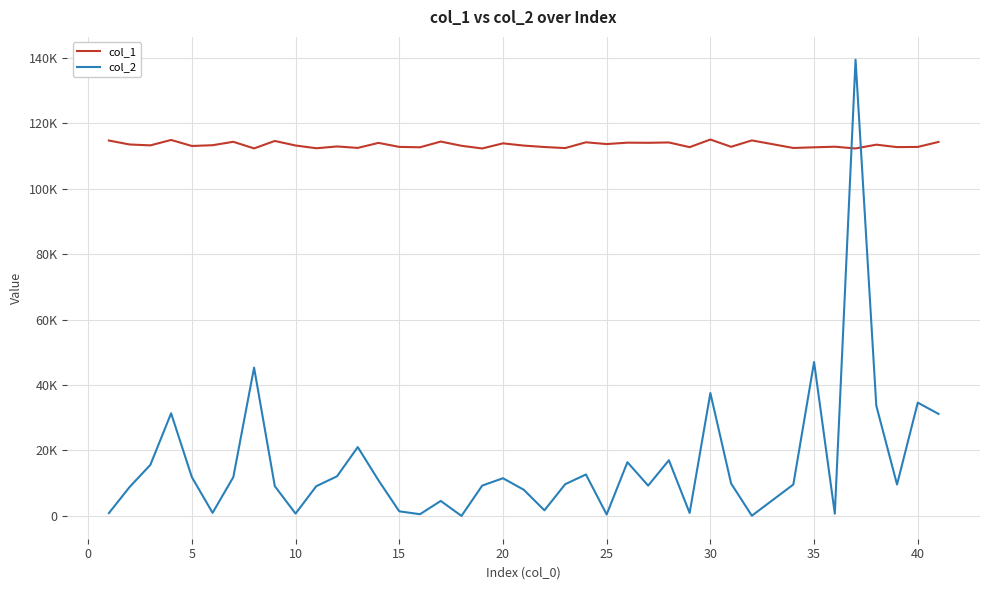

In col_2, how many points are higher than both neighbors (excluding endpoints)?

12